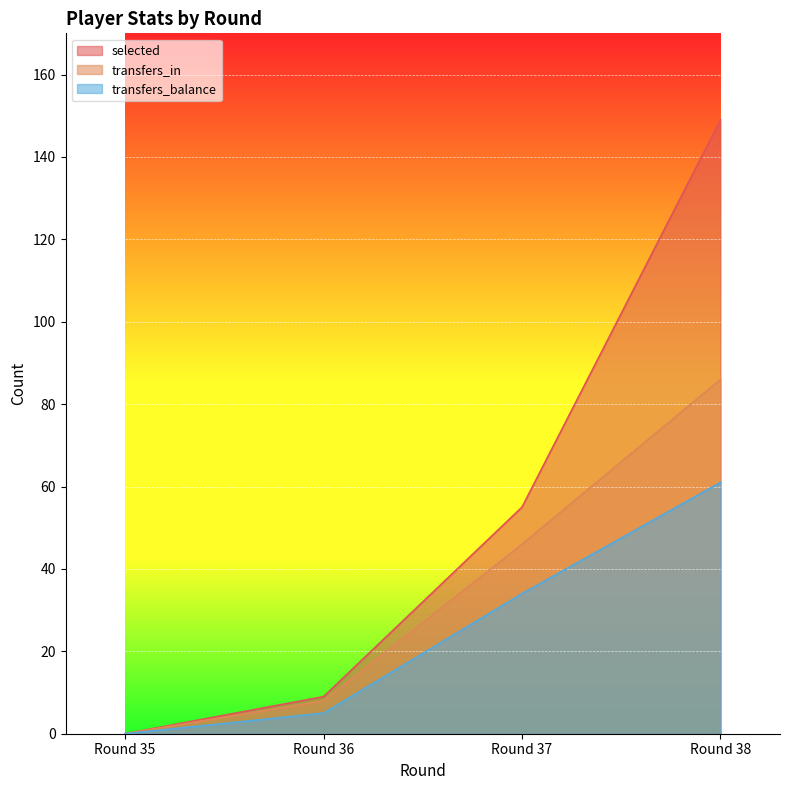

Reading right to left, extract all data points from this chart.

selected: 149	55	9	0
transfers_in: 86	46	8	0
transfers_balance: 61	34	5	0